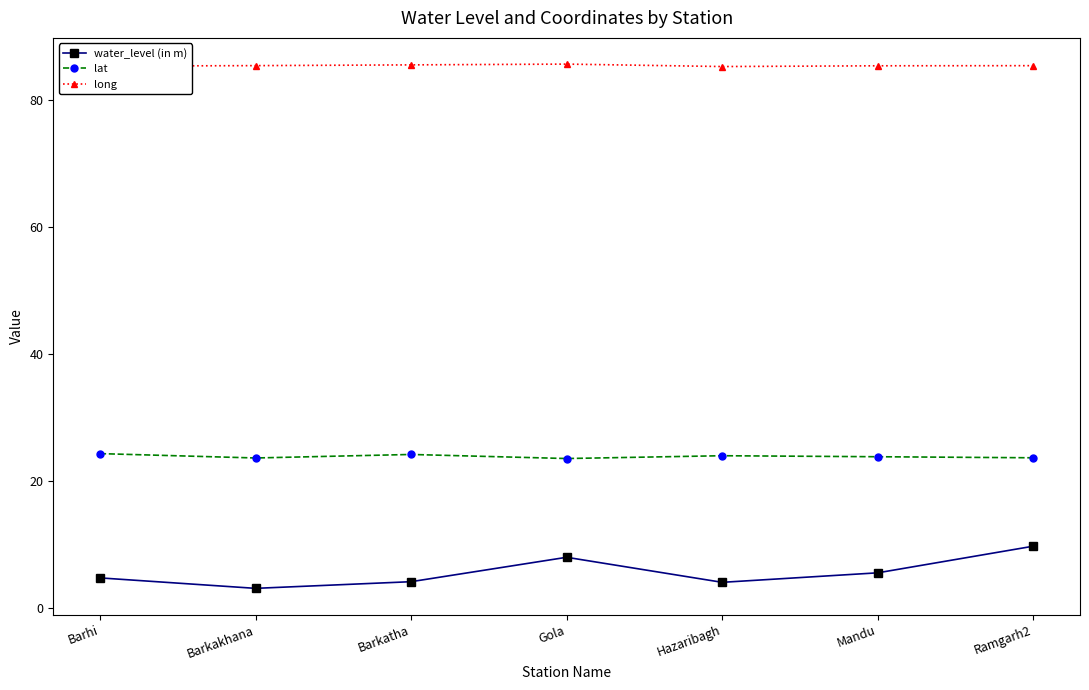

Is this an area chart (filled region under the line)?

No